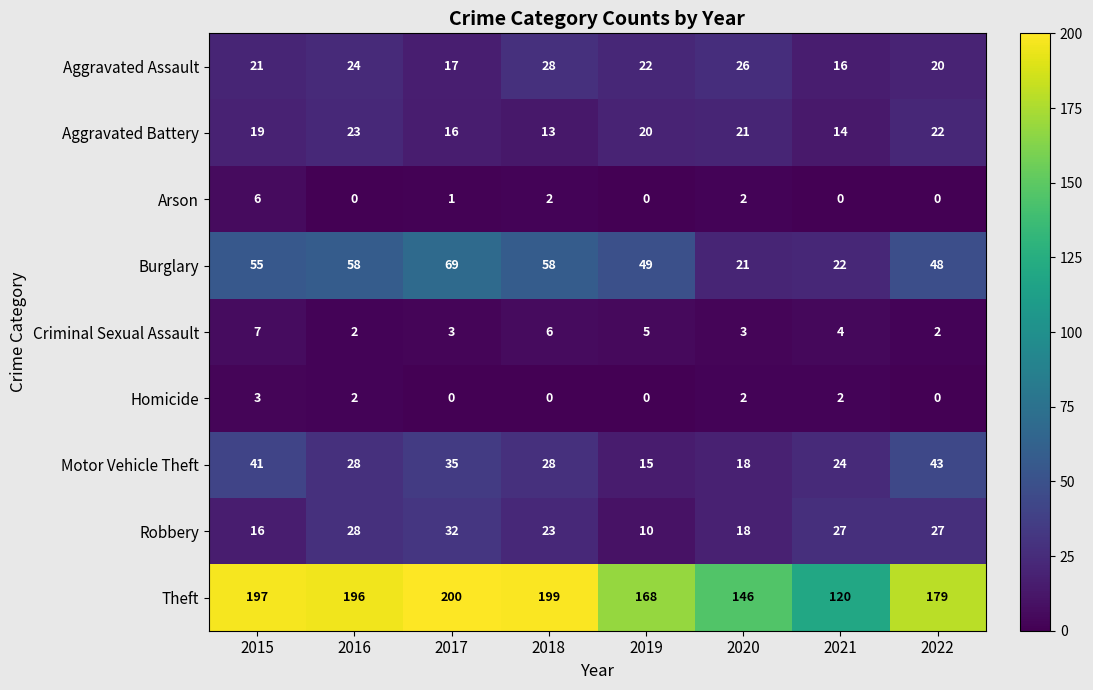

What is the maximum value shown in the chart?

200